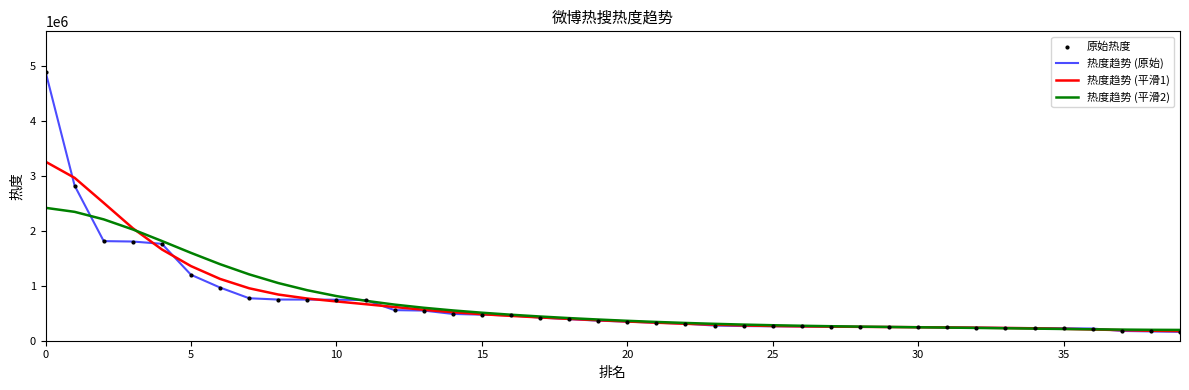

Which series has the largest range (max minus min)?

热度趋势 (原始)